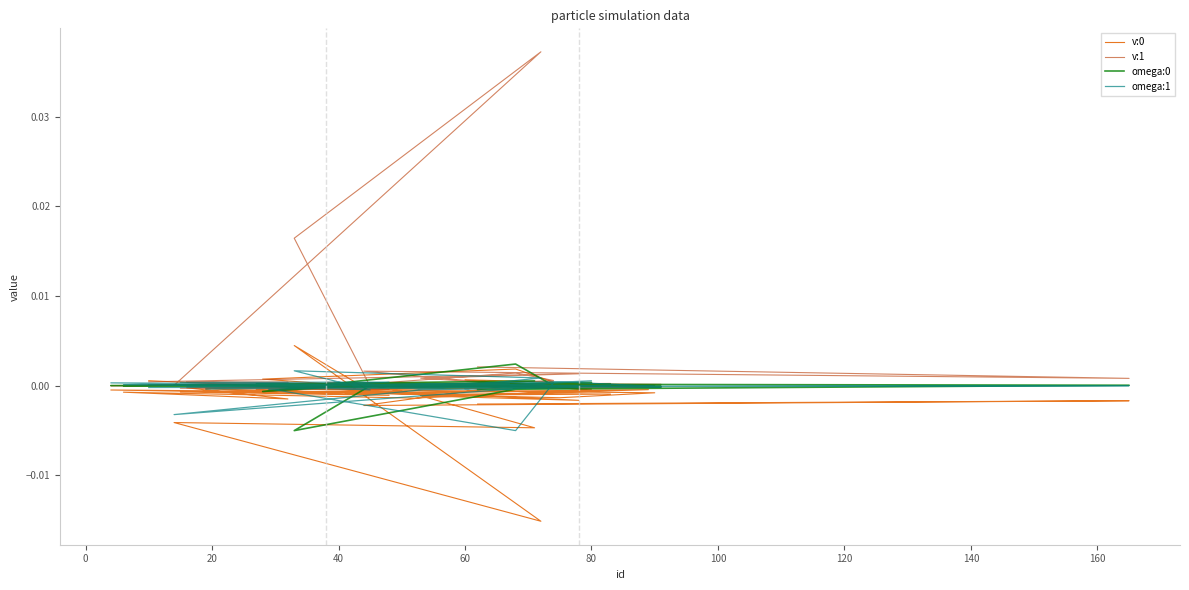

Reading left to right, transcribe all the data shown in this chart.

v:0: 0.0	-0.0	-0.0	-0.0	-0.0	-0.0	0.0	-0.0	-0.0	-0.0	-0.0	-0.0	-0.0	-0.0	-0.0	-0.0	-0.0	-0.0	-0.0	-0.0	-0.0	-0.0	-0.0	0.0	0.0	0.0	0.0	0.0	-0.0	-0.0	-0.0	-0.0	-0.0	-0.0	-0.0	-0.0	0.0	-0.0	-0.0	-0.0
v:1: 0.0	0.0	0.0	0.0	0.0	0.0	0.0	-0.0	-0.0	-0.0	0.0	-0.0	0.0	0.0	0.0	0.0	0.0	0.0	0.0	0.0	0.0	0.0	0.0	0.0	-0.0	0.0	0.0	0.0	-0.0	0.0	-0.0	0.0	0.0	0.0	0.0	0.0	0.0	0.0	0.0	0.0
omega:0: 0.0	-0.0	0.0	0.0	0.0	0.0	-0.0	0.0	-0.0	0.0	0.0	-0.0	0.0	0.0	-0.0	-0.0	-0.0	0.0	-0.0	0.0	0.0	-0.0	0.0	0.0	-0.0	0.0	0.0	-0.0	0.0	0.0	0.0	-0.0	-0.0	0.0	-0.0	0.0	0.0	0.0	0.0	-0.0
omega:1: -0.0	-0.0	0.0	-0.0	-0.0	0.0	0.0	-0.0	0.0	0.0	-0.0	-0.0	0.0	0.0	0.0	-0.0	-0.0	0.0	0.0	-0.0	-0.0	0.0	0.0	-0.0	-0.0	-0.0	0.0	-0.0	0.0	-0.0	0.0	0.0	-0.0	0.0	-0.0	0.0	0.0	-0.0	0.0	-0.0